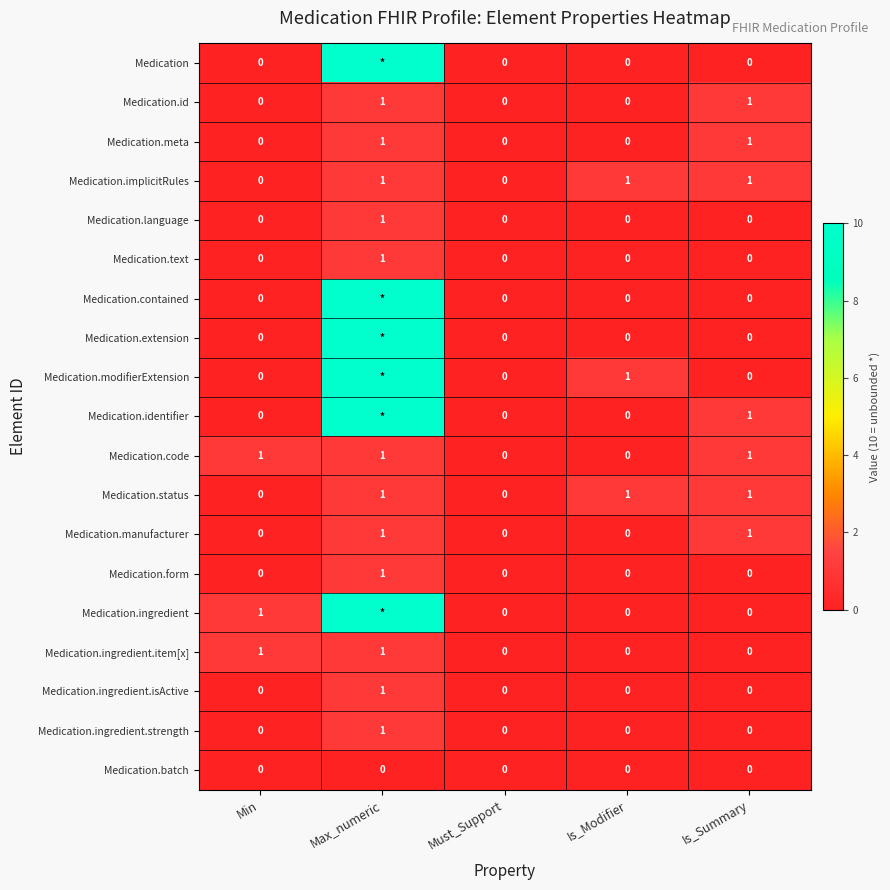

At which label does Medication.ingredient.isActive reach its peak?

Max_numeric